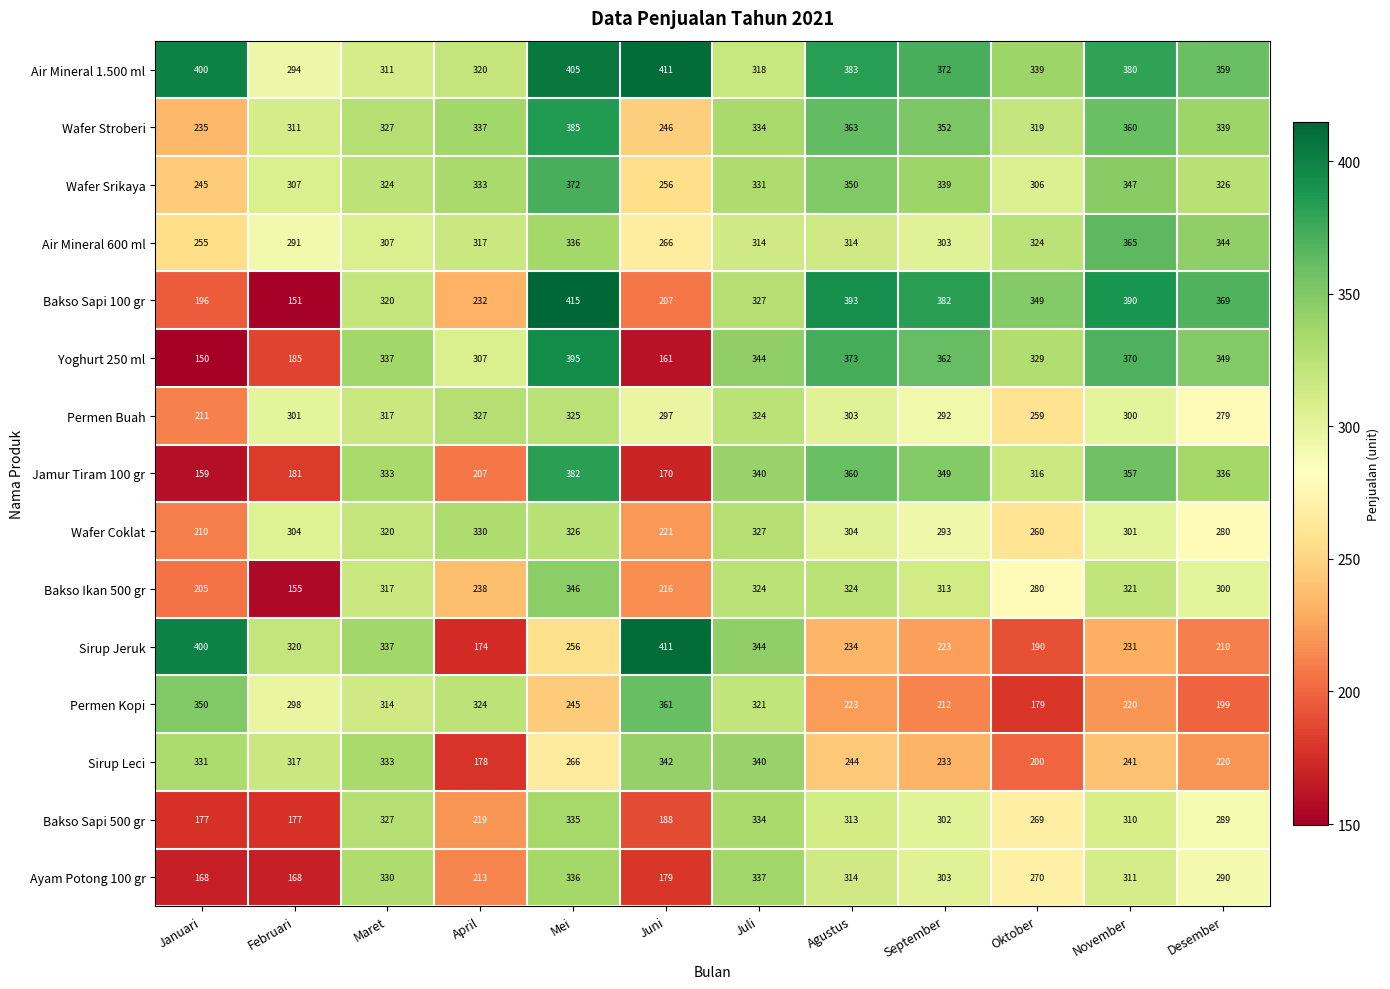

Which category has the lowest value across all series?

Januari